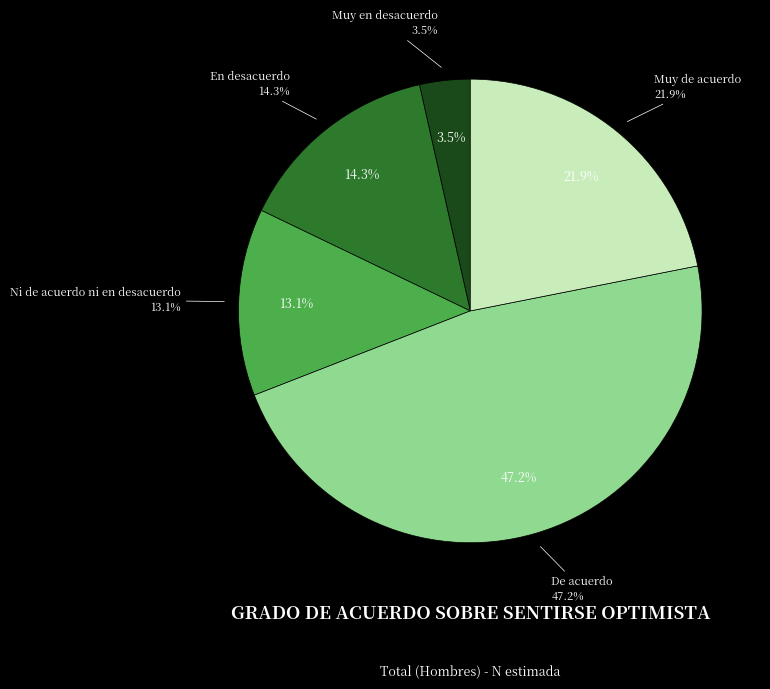

What percentage is the En desacuerdo slice, to the nearest percent?

14%